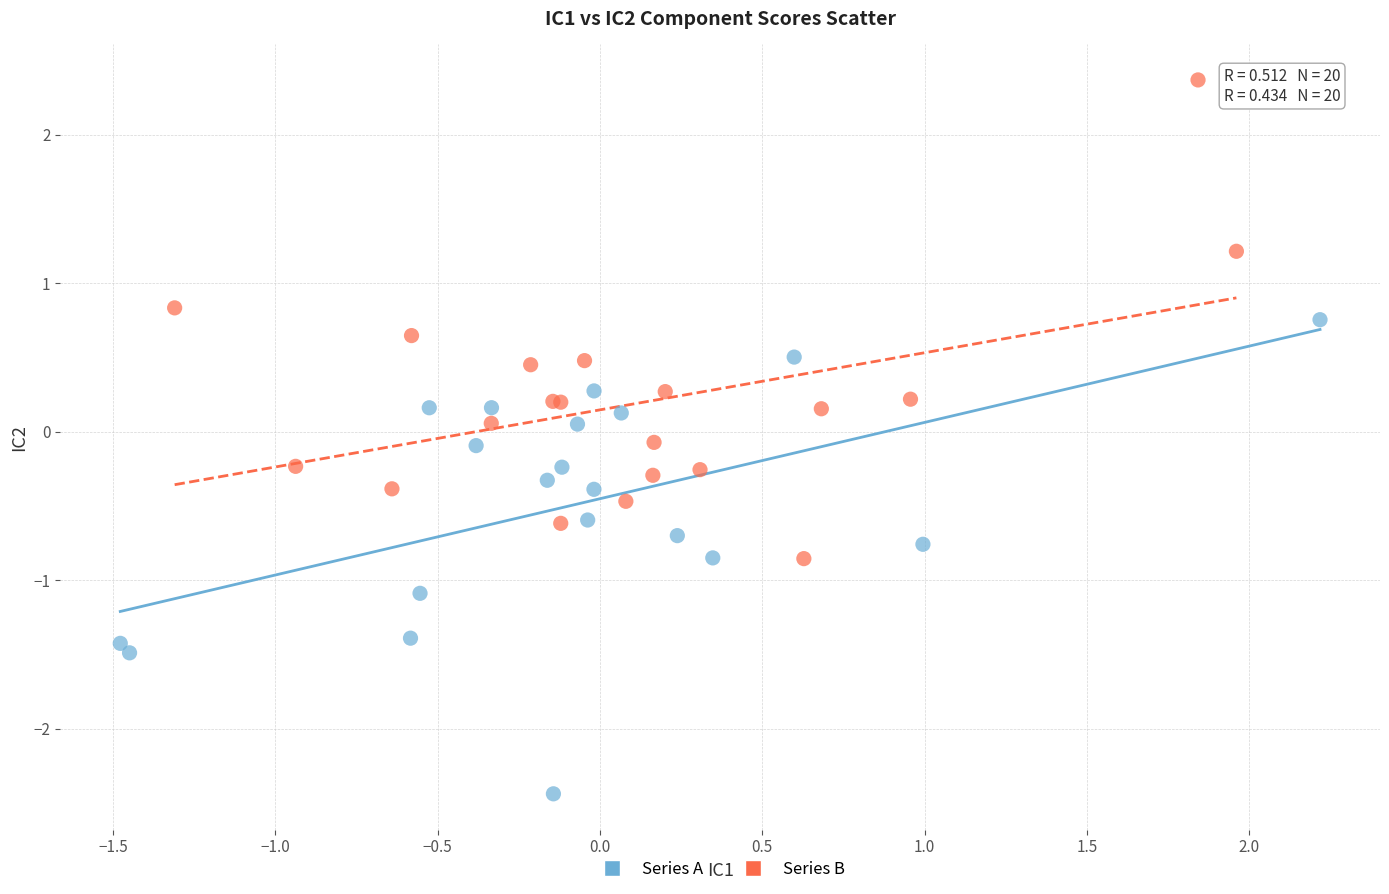

Which series contains the lowest Y value?

Series A